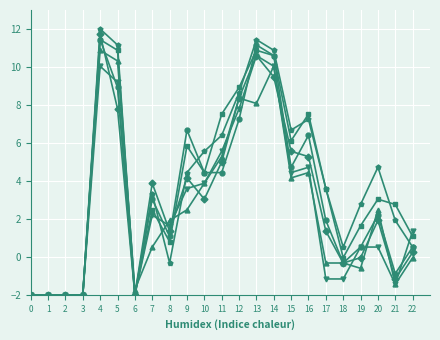

At which category is the sum across all series the highest?

4